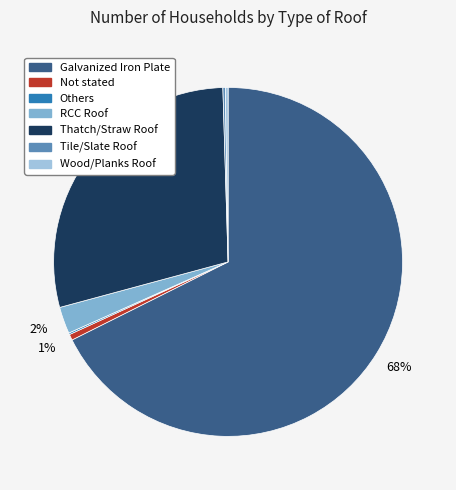

Between RCC Roof and Thatch/Straw Roof, which is larger?

Thatch/Straw Roof